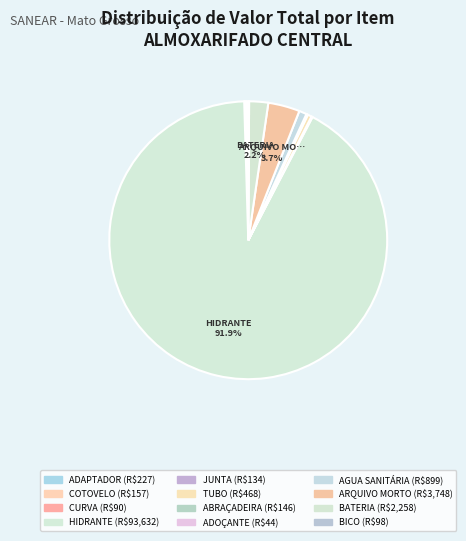

The COTOVELO slice represents 0% of the pie. True or false?

True